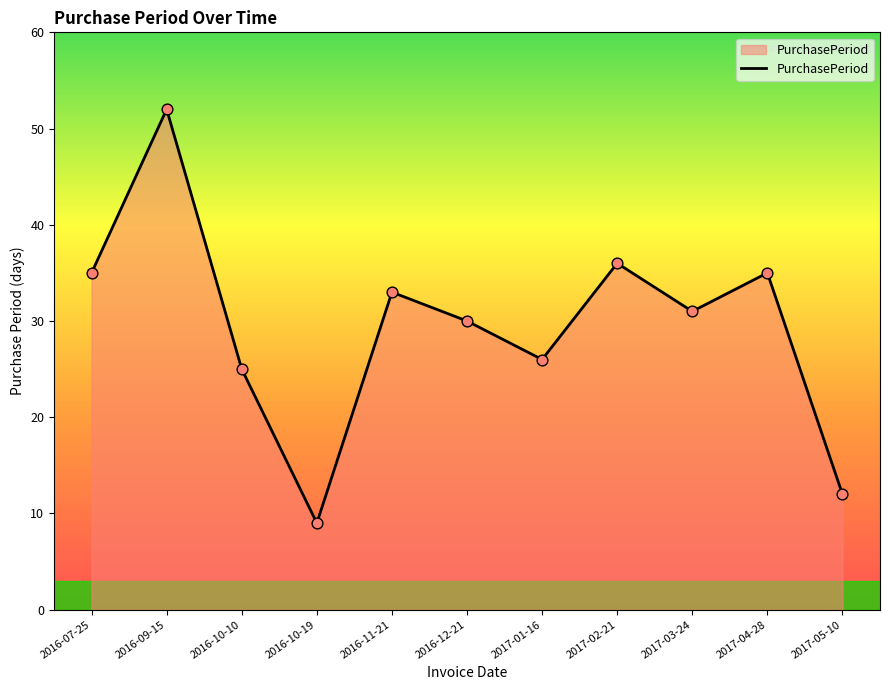

What is the change in value from 2016-09-15 to 2017-05-10?

-40